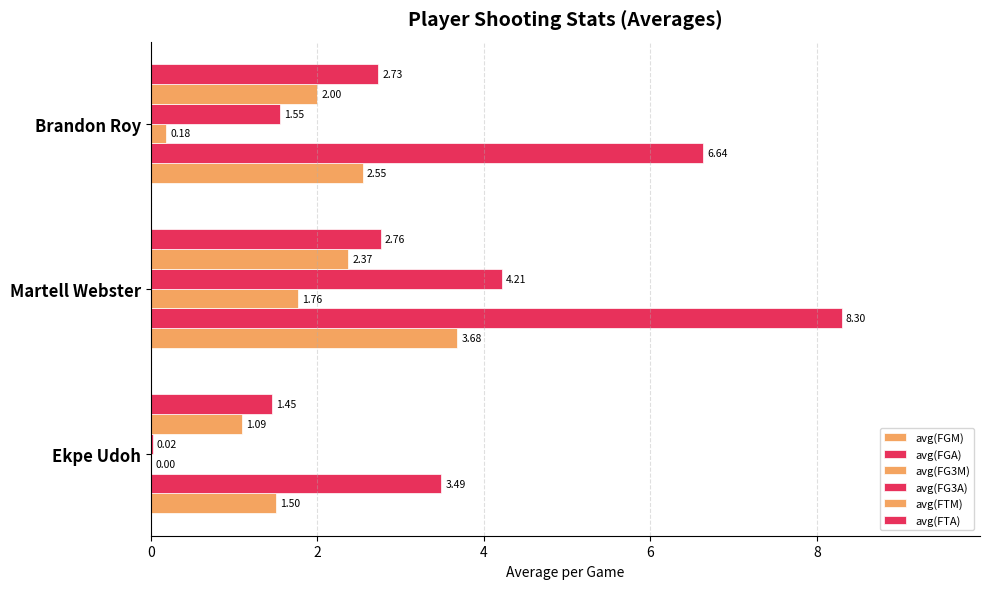

List the series in order of their peak value, highest first.

avg(FGA), avg(FG3A), avg(FGM), avg(FTA), avg(FTM), avg(FG3M)